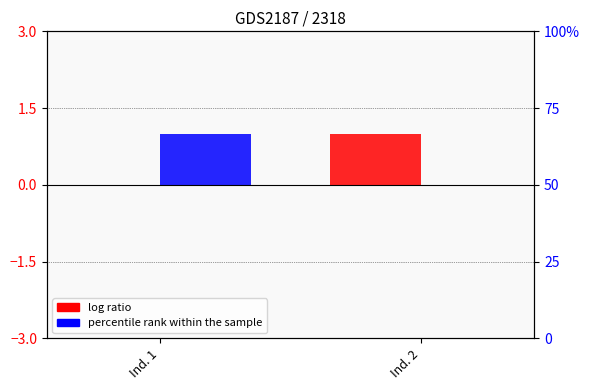

Is the value of col_2 at Ind. 1 greater than the value of col_3 at Ind. 1?

No